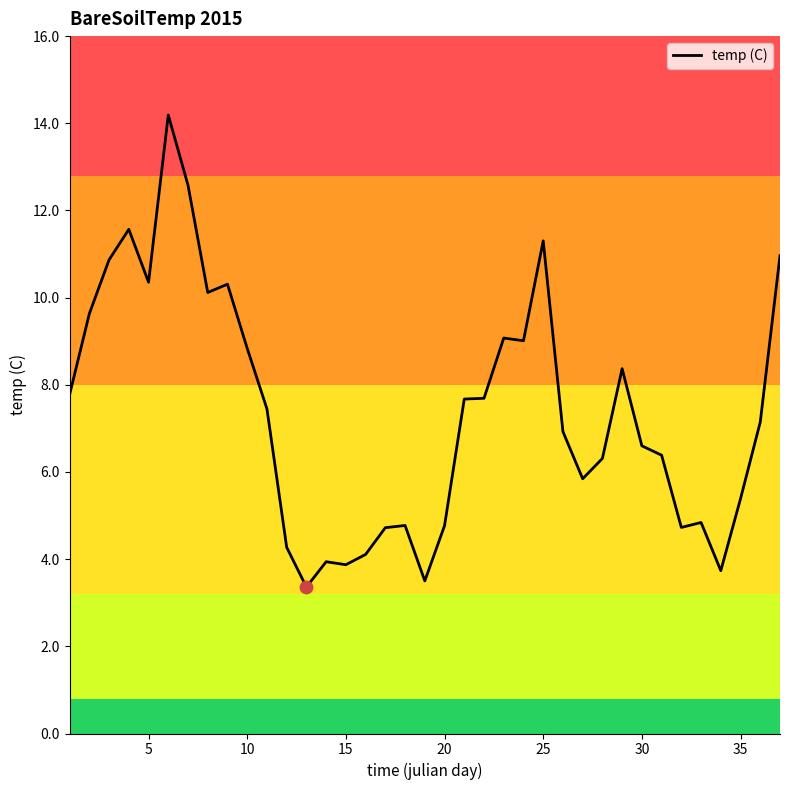

What is the smallest value displayed?

3.4